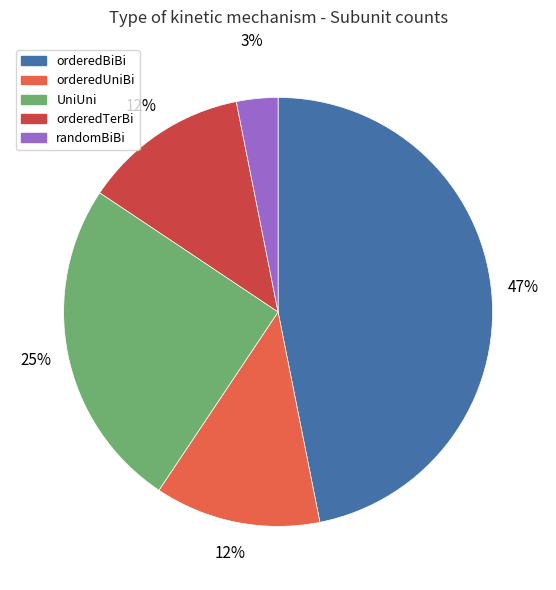

Is there any slice that represents more than half of the pie?

No